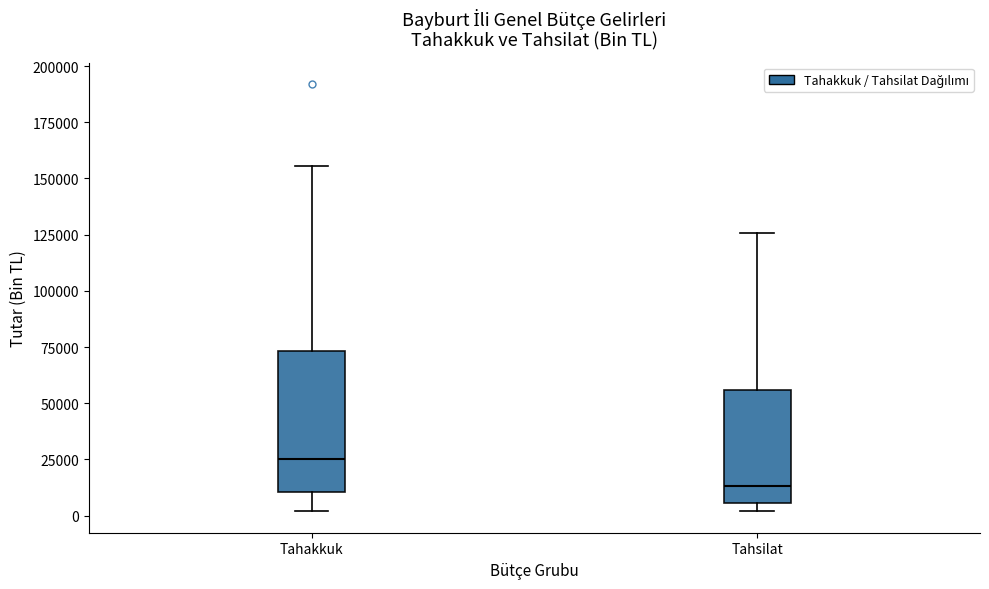

Reading left to right, transcribe this box plot: for each box, give where its median line is, the range the box spans, and where its two whiskers end, as read against the y-axis. The values are not printed on the chart, so give them approximately, as read against the axis.

Tahakkuk: median 25000, box 10000 to 75000, whiskers 0 to 155000
Tahsilat: median 15000, box 5000 to 55000, whiskers 0 to 125000